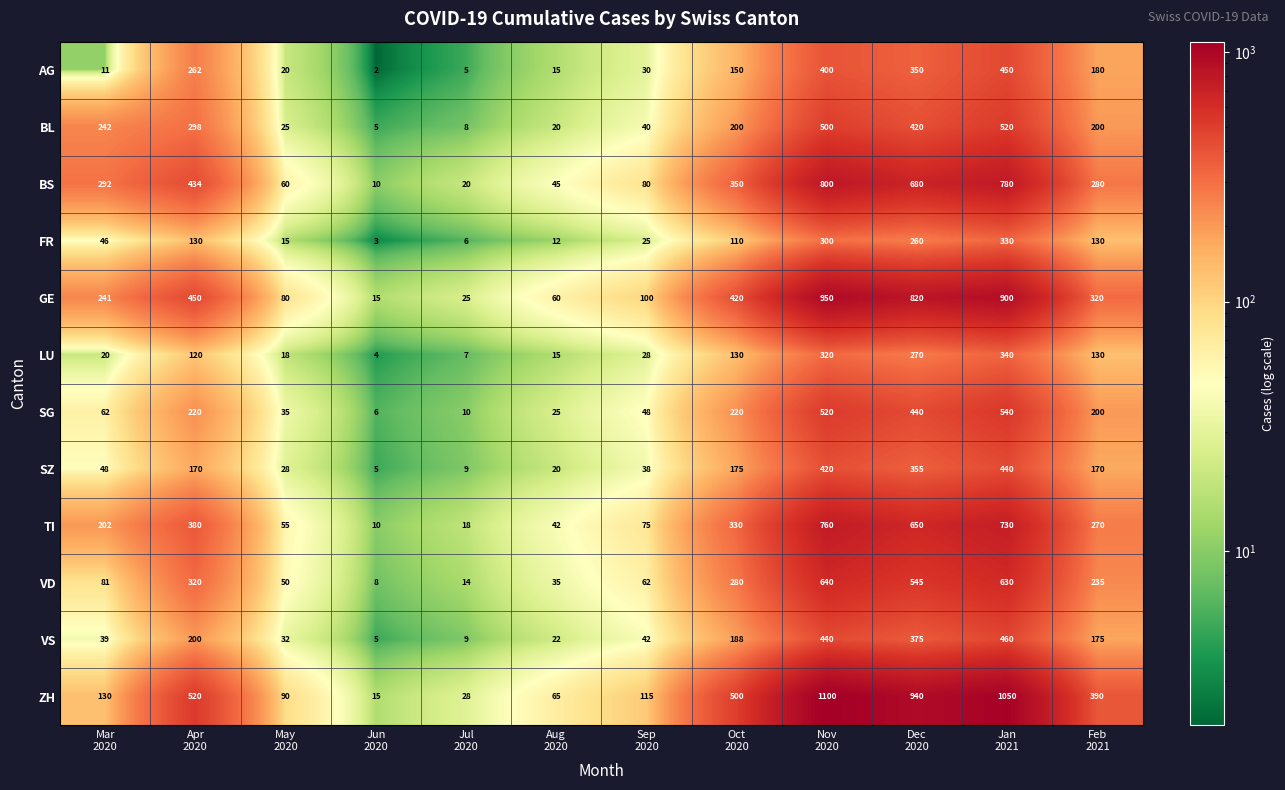

What is the difference between the maximum and minimum values in the LU series?

336